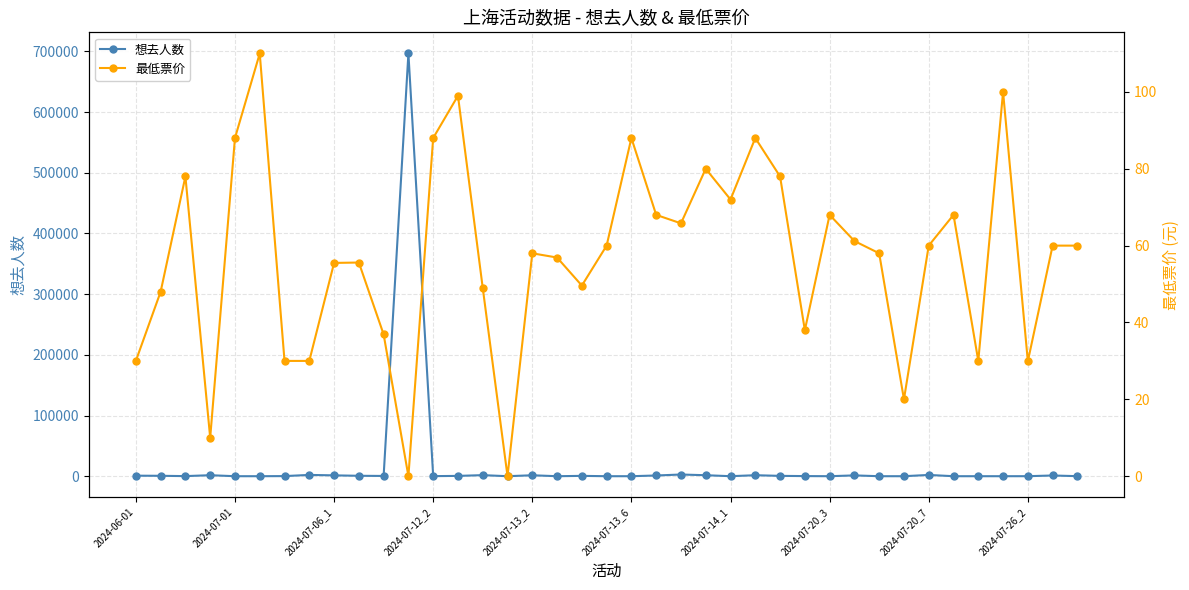

List the labels in order of 想去人数 value, largest first.

11, 22, 2024-07-20_3, 32, 14, 2024-07-12_2, 25, 23, 16, 2024-07-20_7, 29, 21, 37, 2024-06-01, 2024-07-26_2, 2024-07-01, 26, 18, 13, 10, 27, 2024-07-14_1, 2024-07-06_1, 12, 38, 24, 36, 2024-07-13_2, 2024-07-13_6, 15, 17, 19, 20, 28, 30, 31, 33, 34, 35